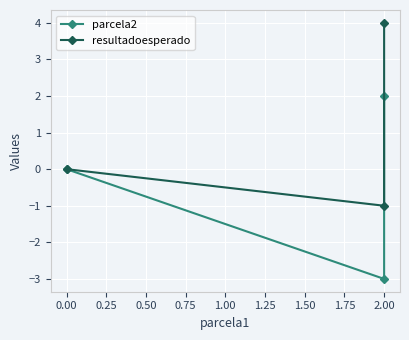

How many lines are shown in the chart?

2